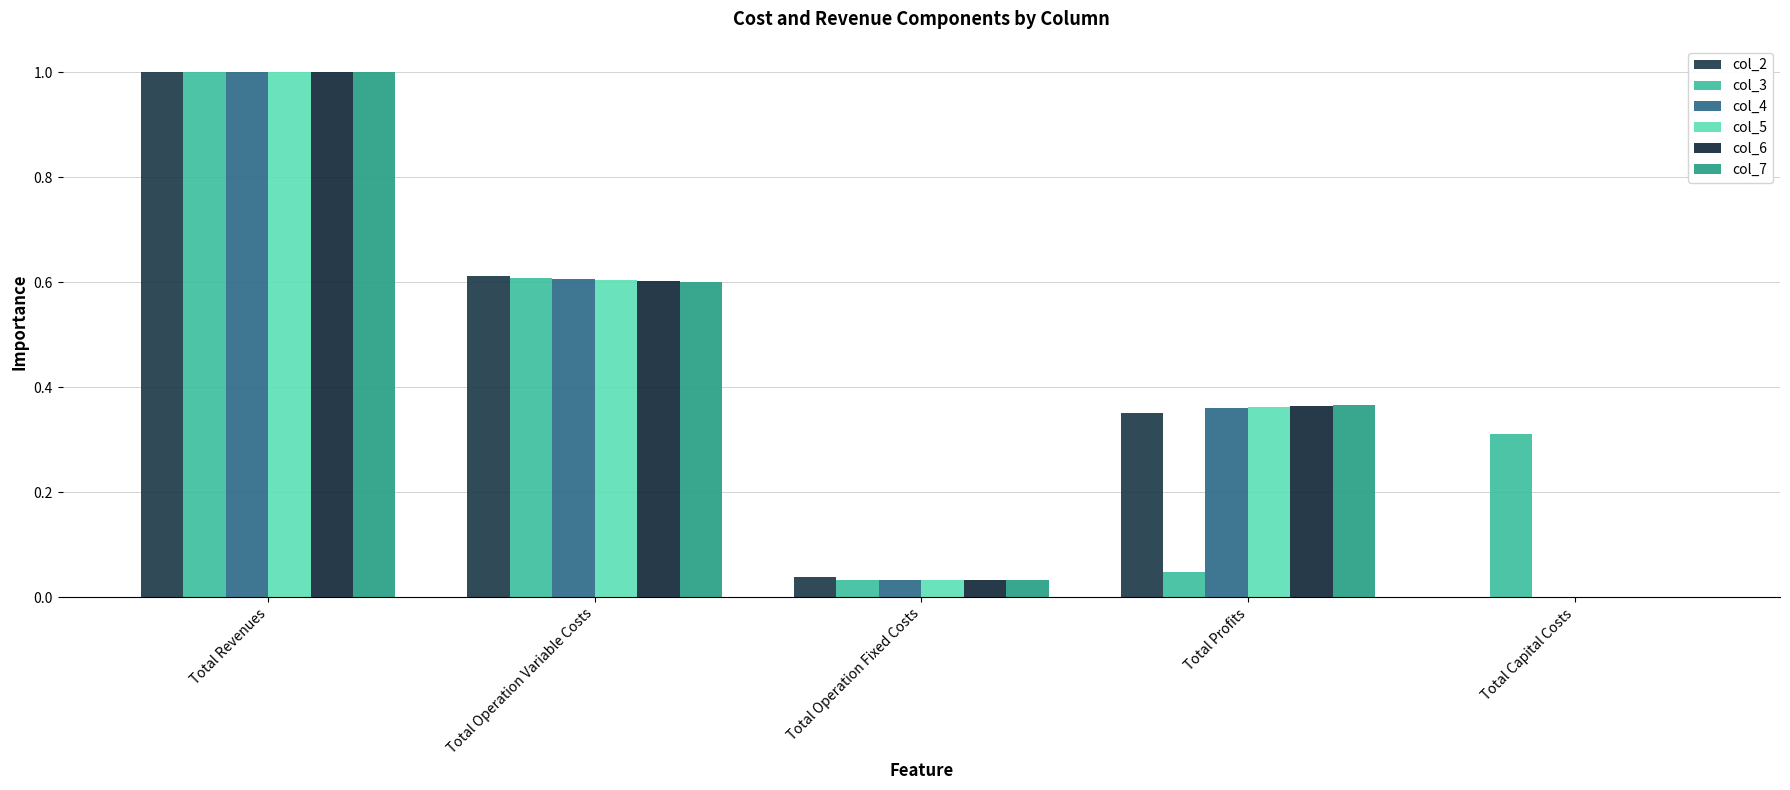

Reading left to right, extract all data points from this chart.

col_2: Total Revenues=1.0	Total Operation Variable Costs=0.6	Total Operation Fixed Costs=0.0	Total Profits=0.3	Total Capital Costs=0.0
col_3: Total Revenues=1.0	Total Operation Variable Costs=0.6	Total Operation Fixed Costs=0.0	Total Profits=0.0	Total Capital Costs=0.3
col_4: Total Revenues=1.0	Total Operation Variable Costs=0.6	Total Operation Fixed Costs=0.0	Total Profits=0.4	Total Capital Costs=0.0
col_5: Total Revenues=1.0	Total Operation Variable Costs=0.6	Total Operation Fixed Costs=0.0	Total Profits=0.4	Total Capital Costs=0.0
col_6: Total Revenues=1.0	Total Operation Variable Costs=0.6	Total Operation Fixed Costs=0.0	Total Profits=0.4	Total Capital Costs=0.0
col_7: Total Revenues=1.0	Total Operation Variable Costs=0.6	Total Operation Fixed Costs=0.0	Total Profits=0.4	Total Capital Costs=0.0